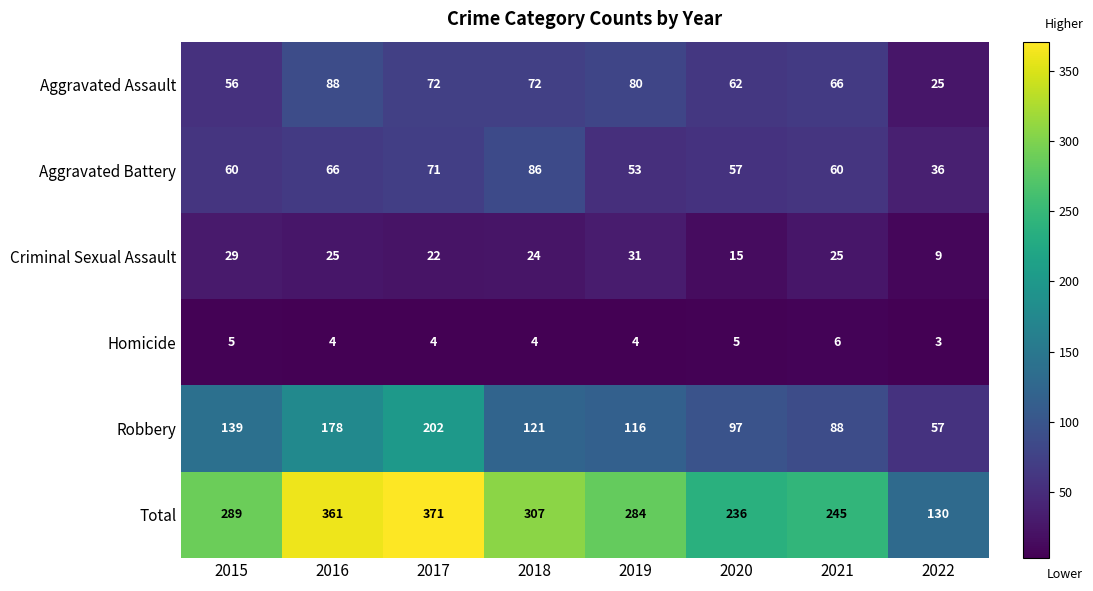

Count the number of categories in the chart.

8